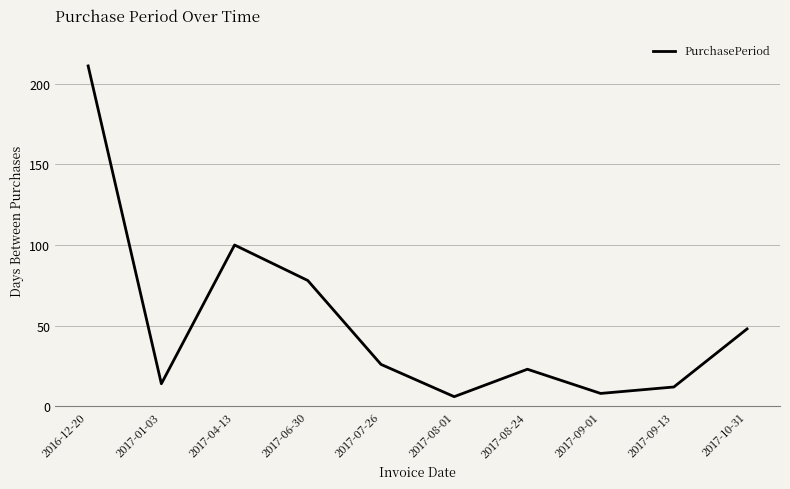

Where is the data nearest to the value 108?

2017-04-13